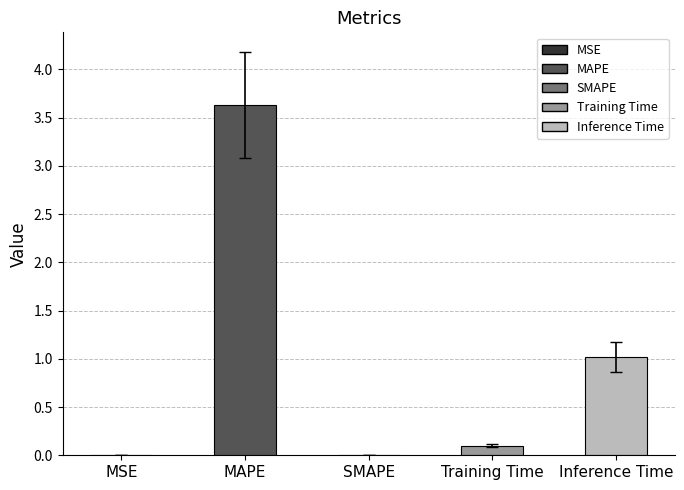

Which has a higher value, SMAPE or Inference Time?

Inference Time